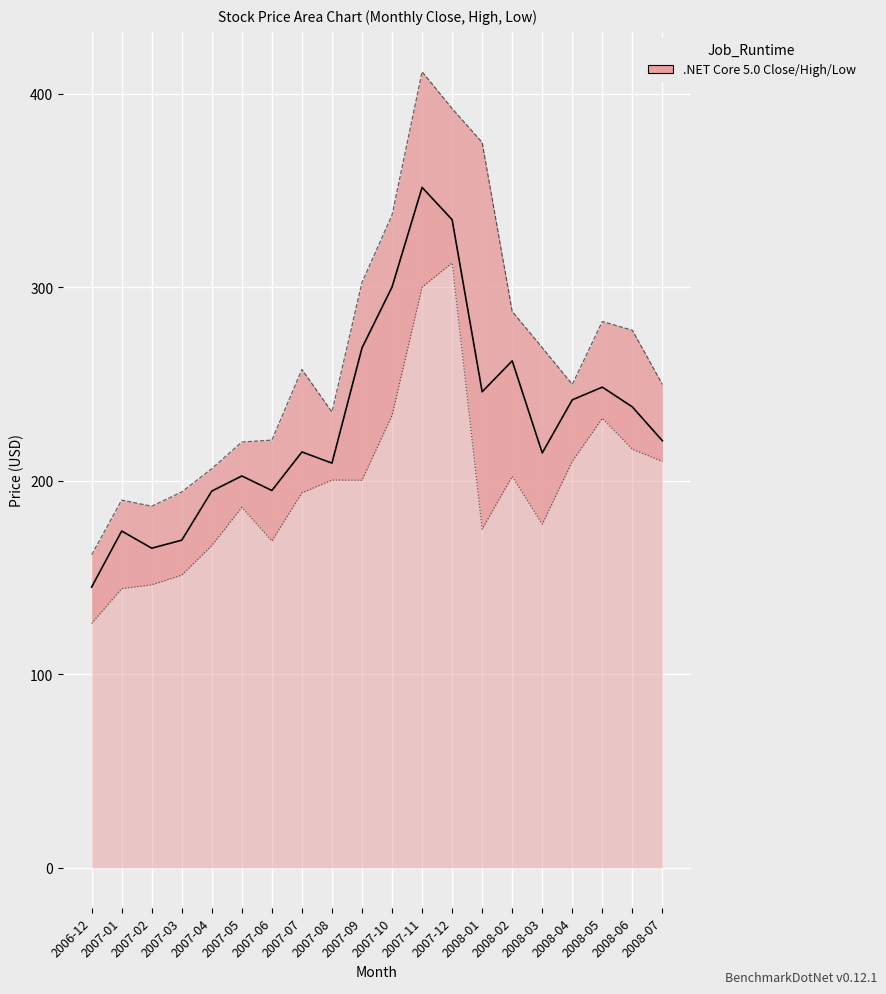

What is the difference between the Close values at 2008-07 and 2007-10?

79.4